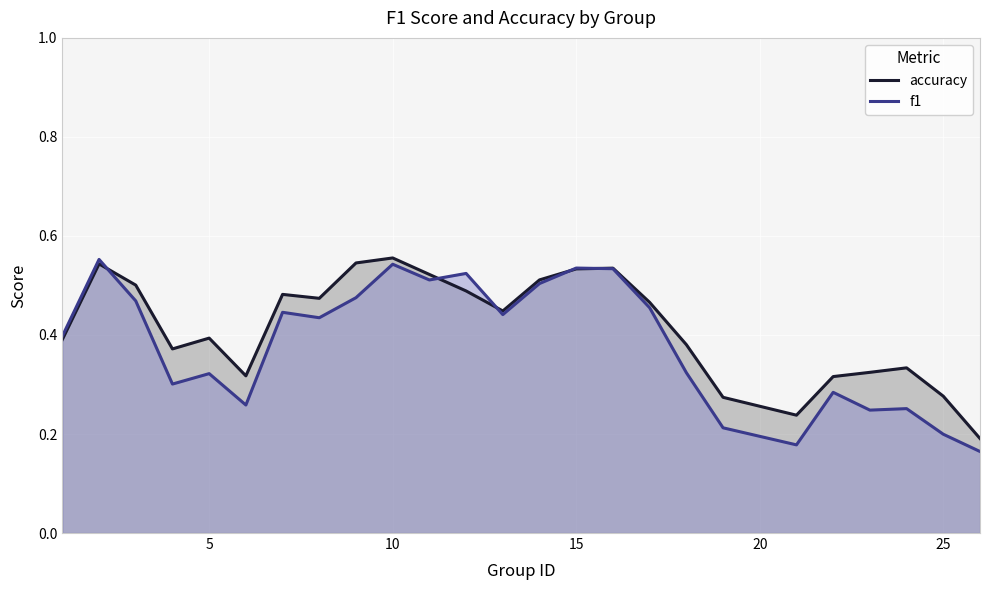

Which series has the largest range (max minus min)?

f1